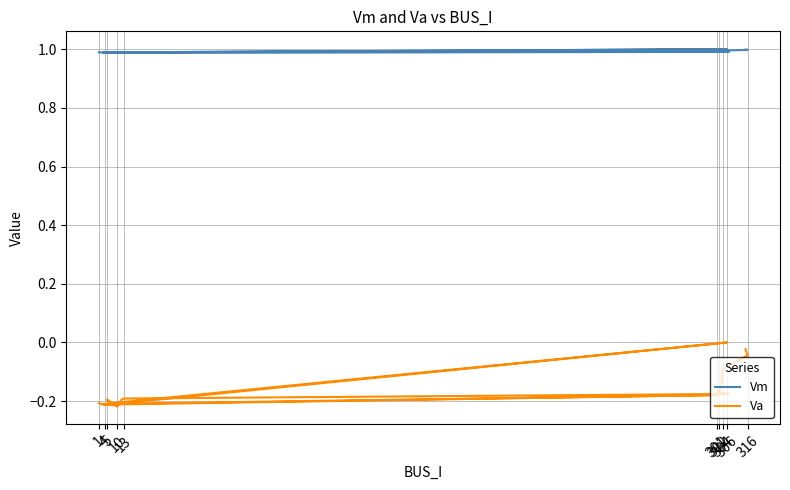

How many negative values does the Va series have?

19